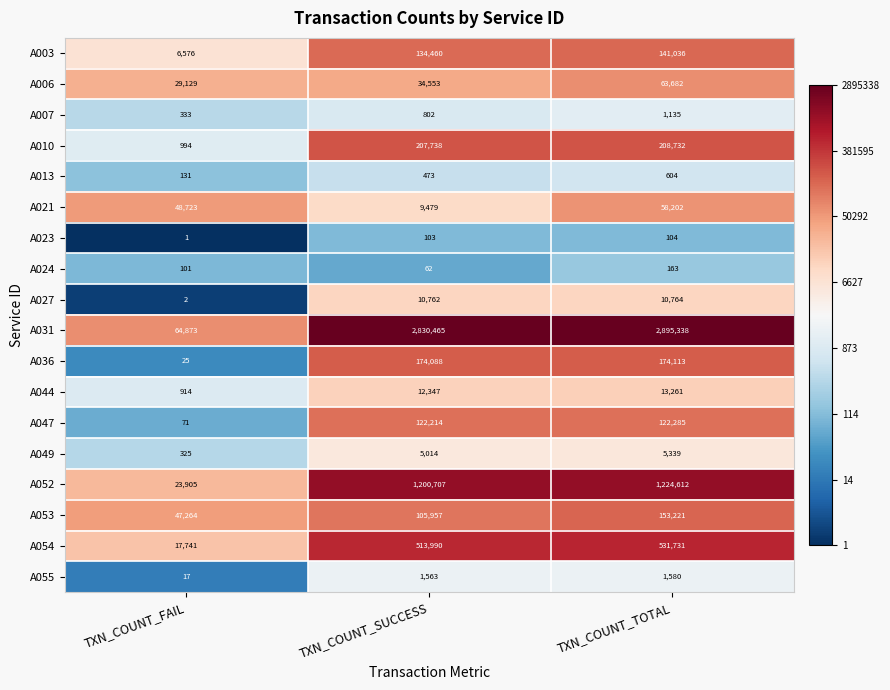

What is the average value of the A052 series?

816408